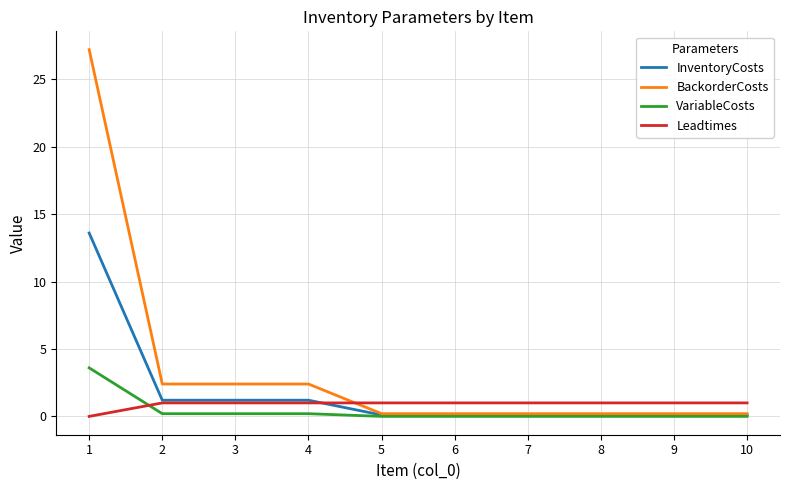

Does the chart display data point markers on the line(s)?

No